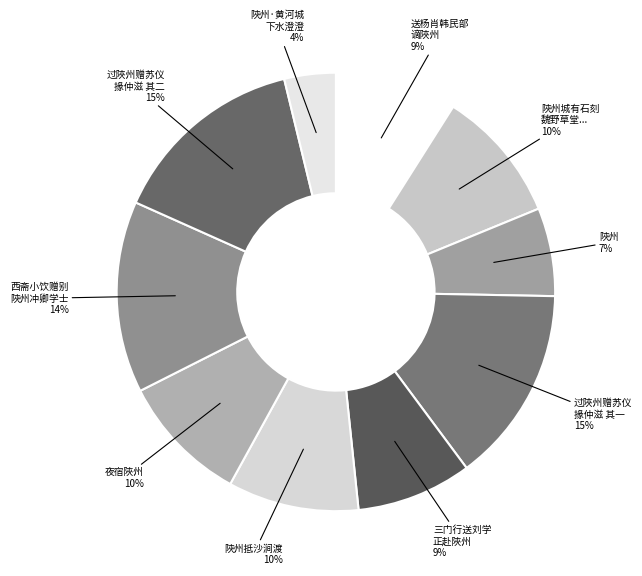

How many segments does this pie chart have?

10